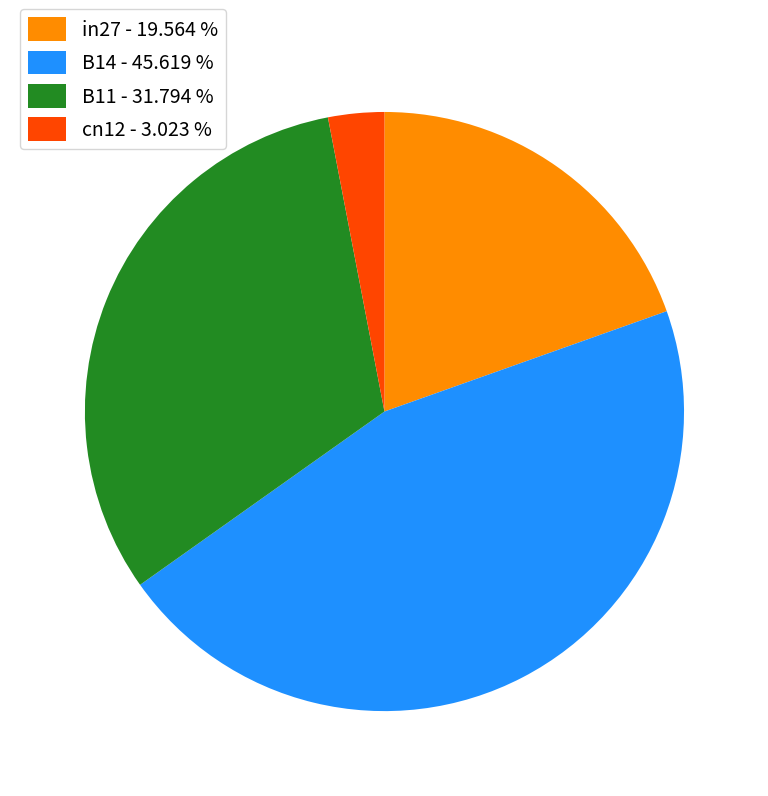

Which category has the biggest portion of the pie?

B14 - 45.619 %